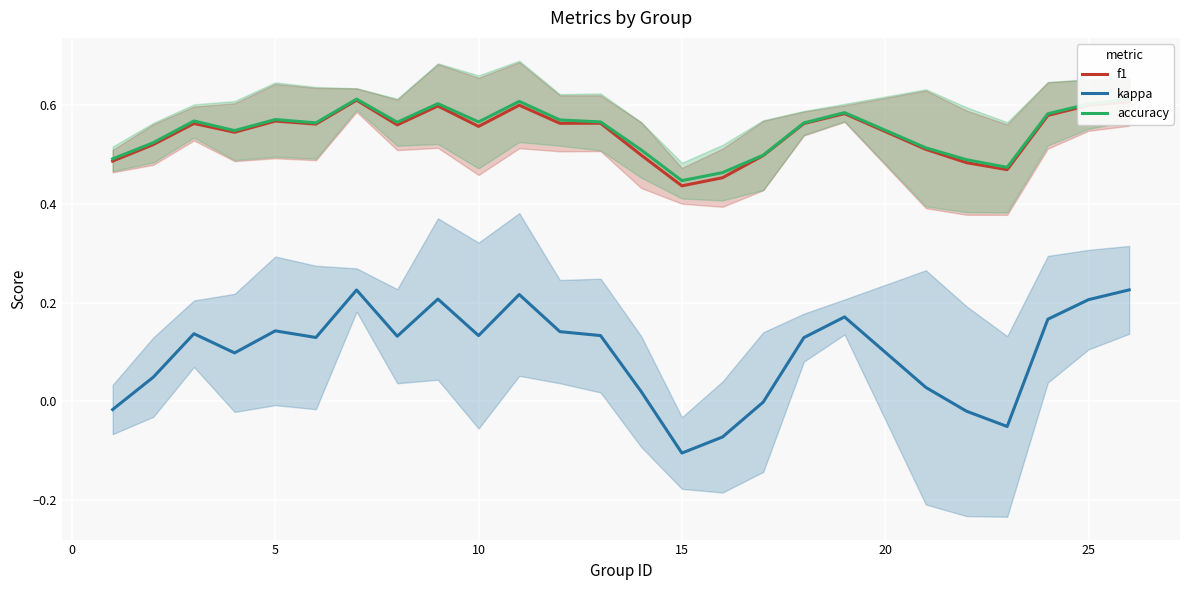

Reading left to right, what are all the values shown in this chart?

f1: 0.5	0.5	0.6	0.5	0.6	0.6	0.6	0.6	0.6	0.6	0.6	0.6	0.6	0.5	0.4	0.5	0.5	0.6	0.6	0.5	0.5	0.5	0.6	0.6	0.6
kappa: -0.0	0.0	0.1	0.1	0.1	0.1	0.2	0.1	0.2	0.1	0.2	0.1	0.1	0.0	-0.1	-0.1	-0.0	0.1	0.2	0.0	-0.0	-0.1	0.2	0.2	0.2
accuracy: 0.5	0.5	0.6	0.5	0.6	0.6	0.6	0.6	0.6	0.6	0.6	0.6	0.6	0.5	0.4	0.5	0.5	0.6	0.6	0.5	0.5	0.5	0.6	0.6	0.6